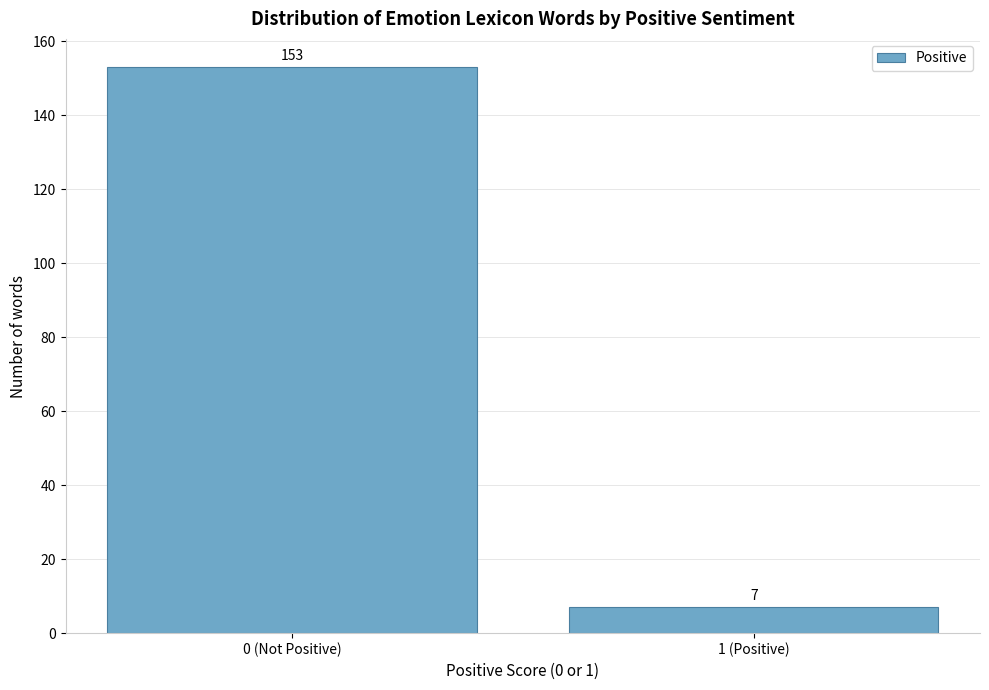

Reading left to right, transcribe all the data shown in this chart.

0 (Not Positive)=153	1 (Positive)=7